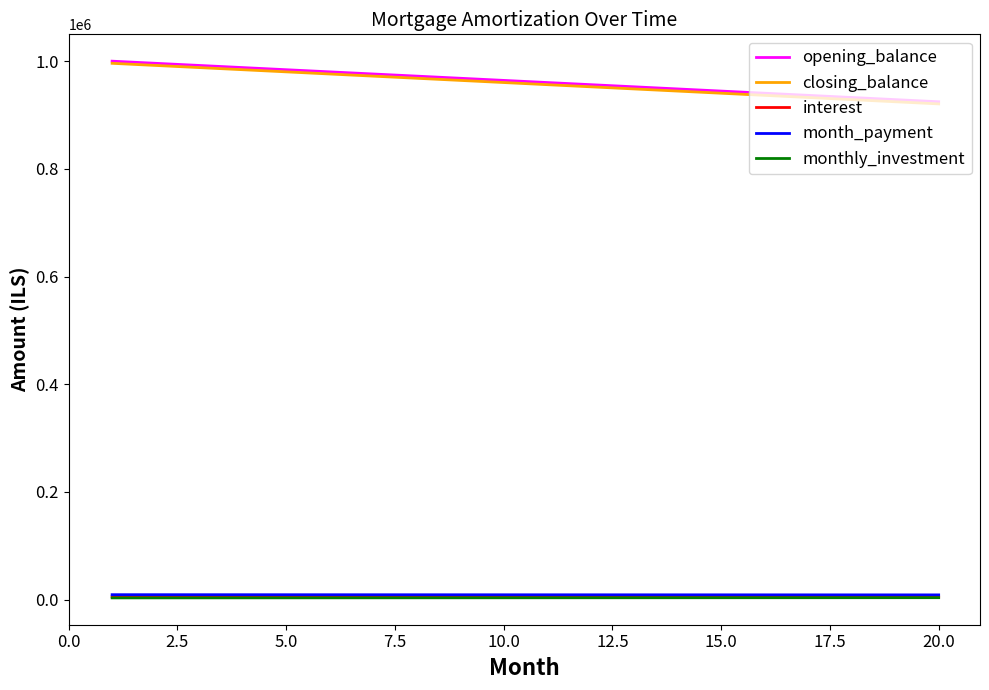

What is the greatest value displayed?

1000000.0